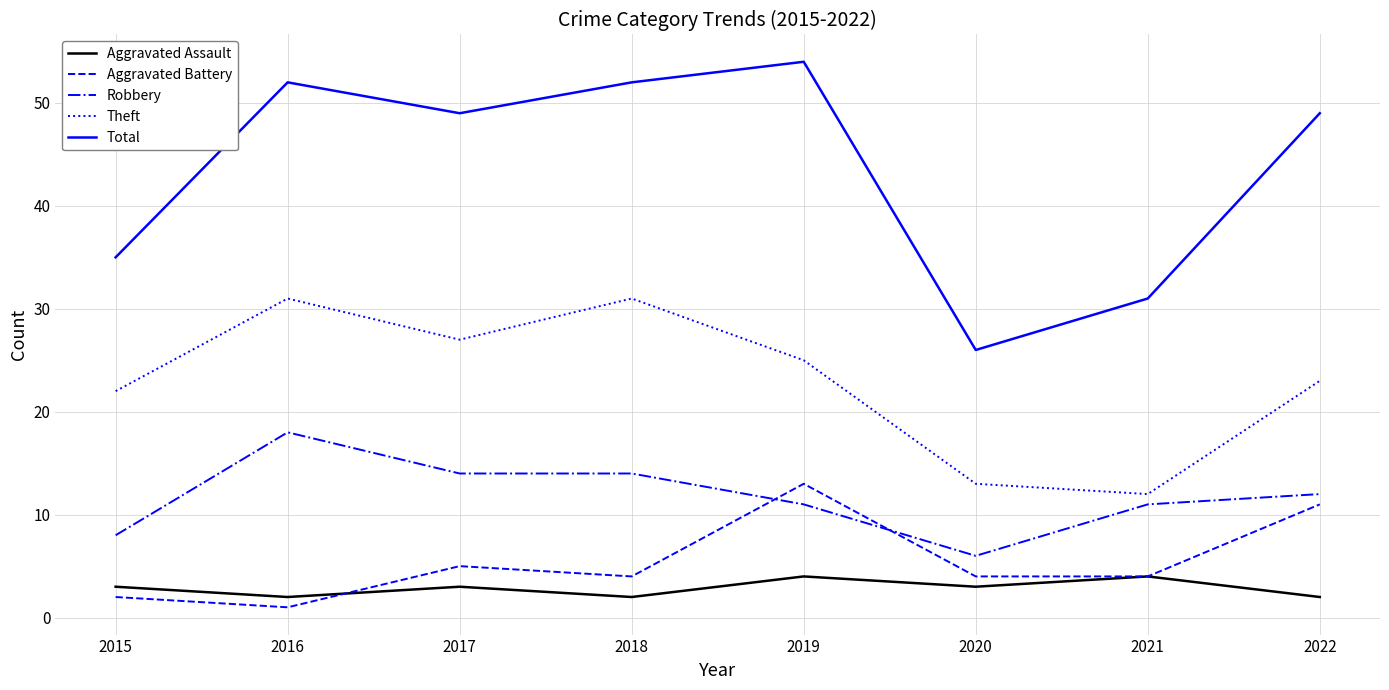

What is the approximate value of Theft at 2017?

27